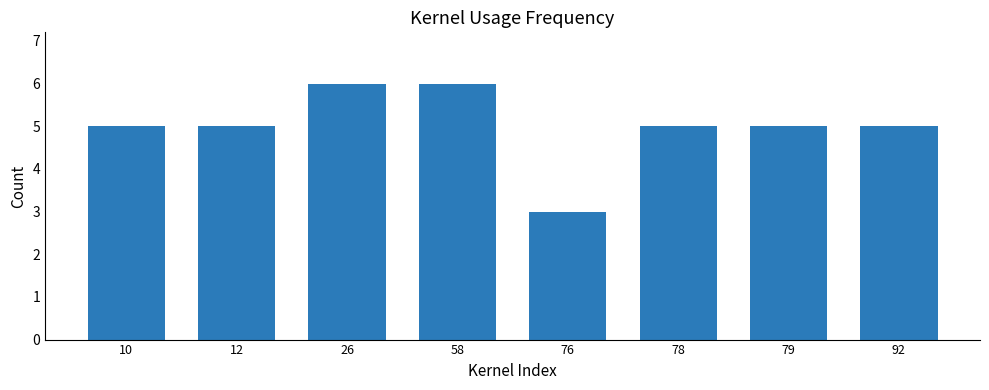

What is the minimum value shown in the chart?

3